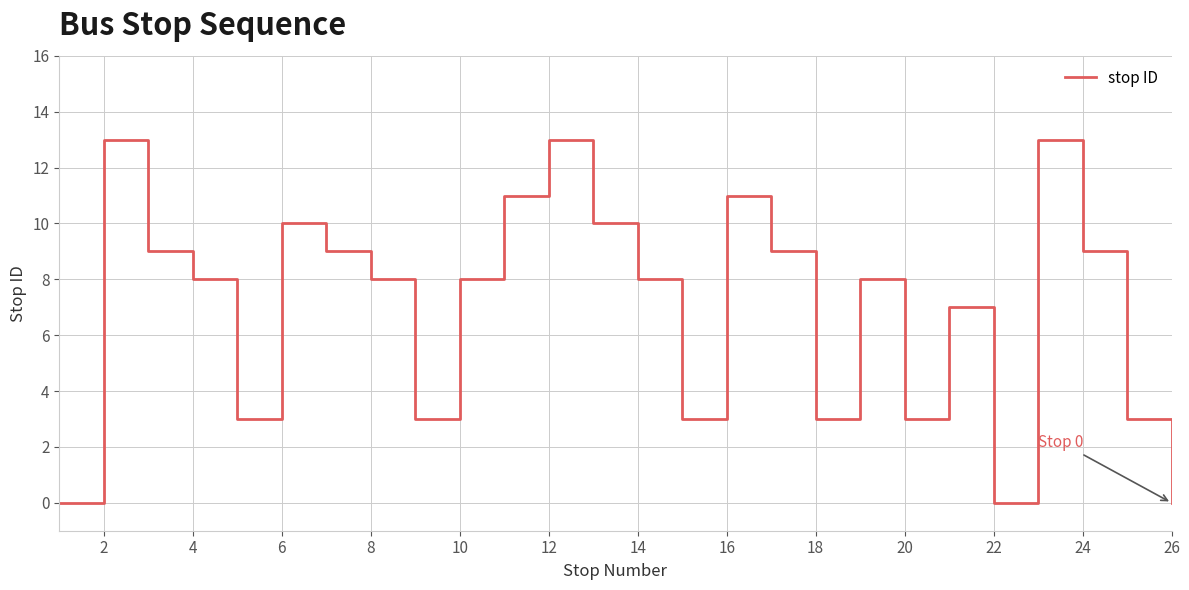

What is the difference between the second highest and minimum values?

13